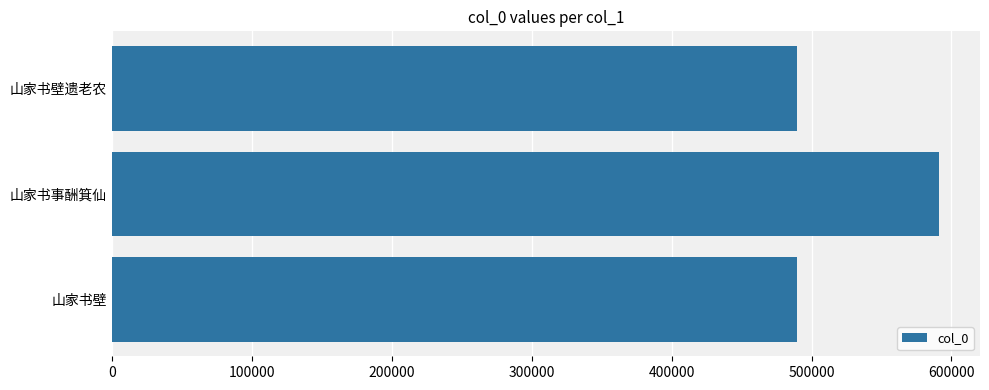

Between 山家书壁遗老农 and 山家书事酬箕仙, which is larger?

山家书事酬箕仙